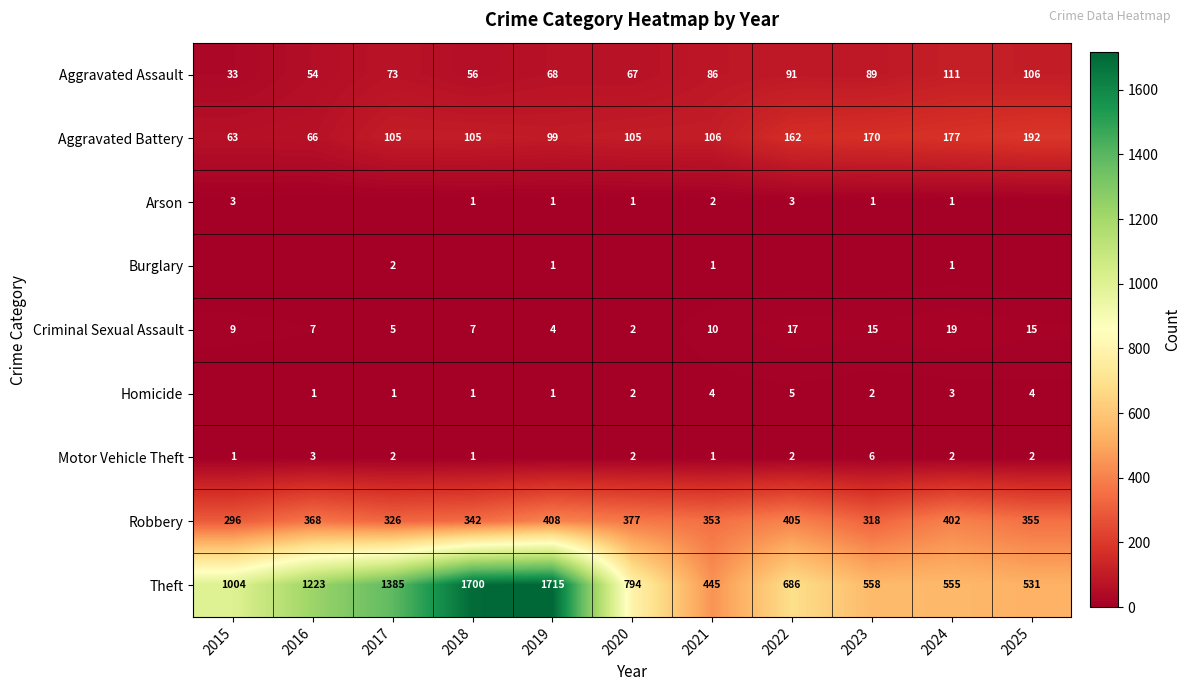

At which label is Theft closest to 1080?

2015